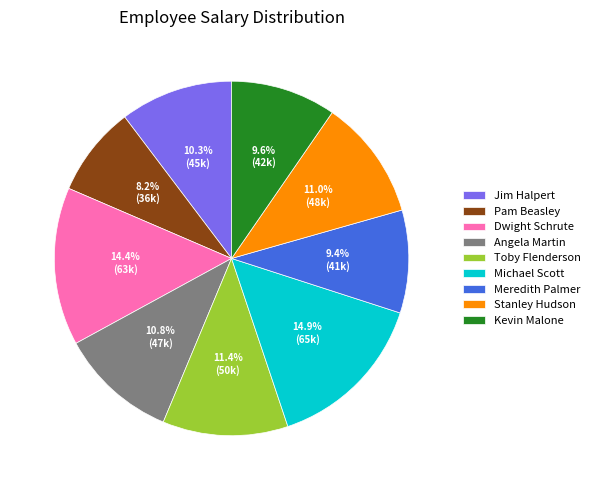

To the nearest percent, what is the average slice percentage?

11%